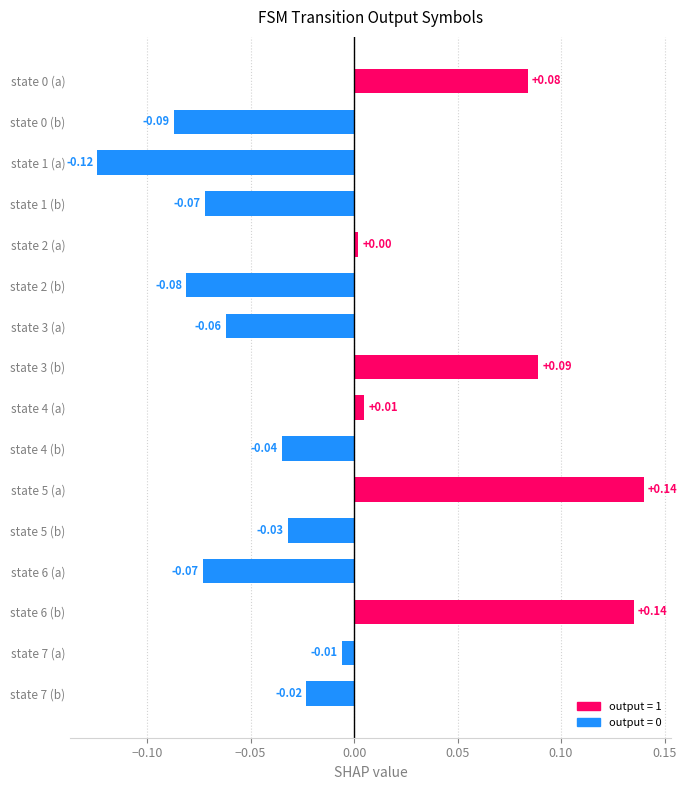

How many bars are there in total?

16